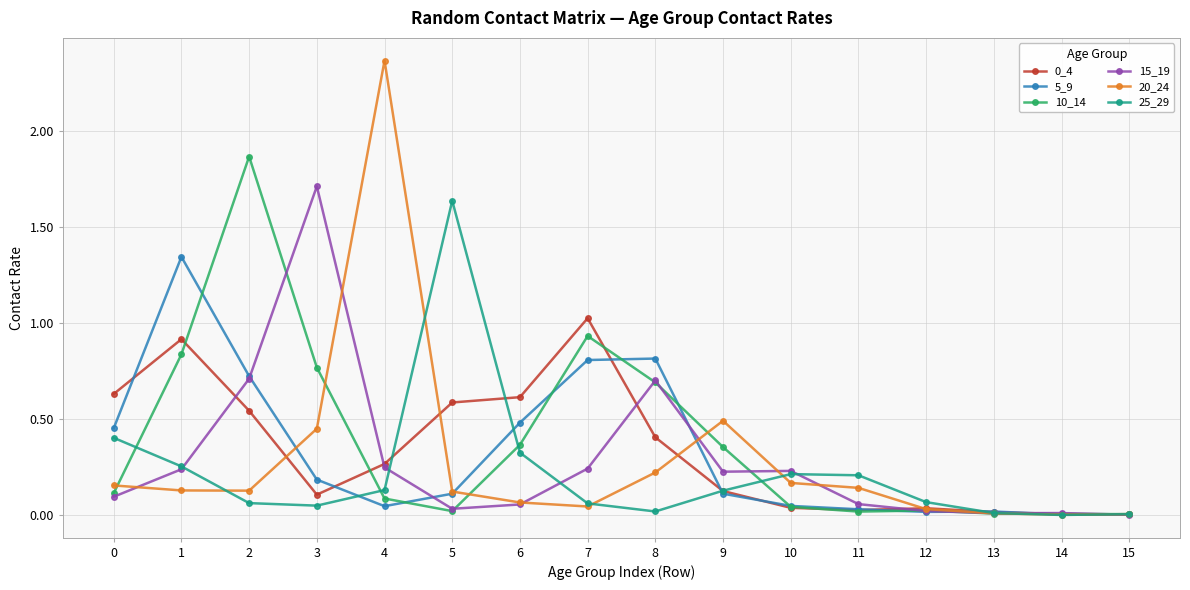

Is it true that 5_9 equals 0.0 at 13?

True